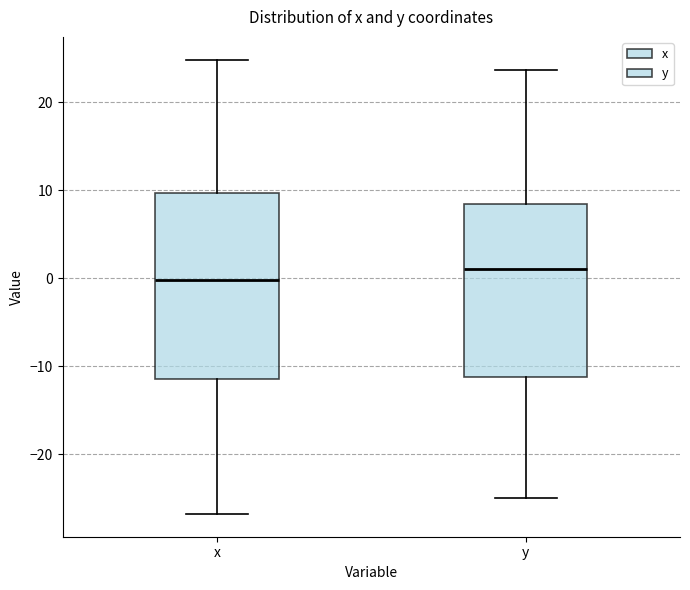

Which box has the lowest median line?

x